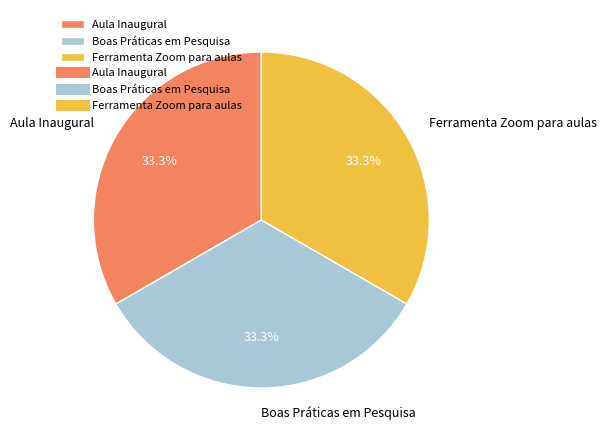

How many slices are in this pie chart?

3